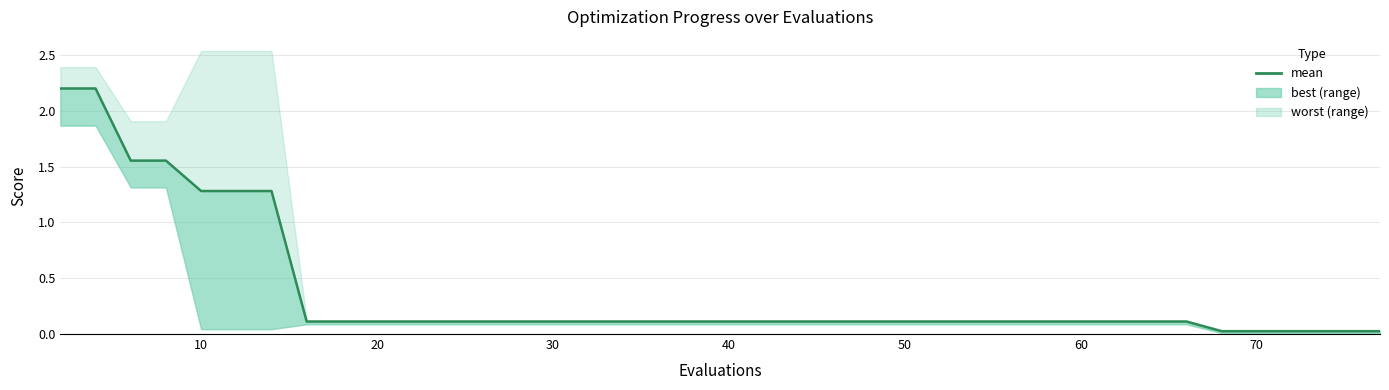

Is this an area chart (filled region under the line)?

No